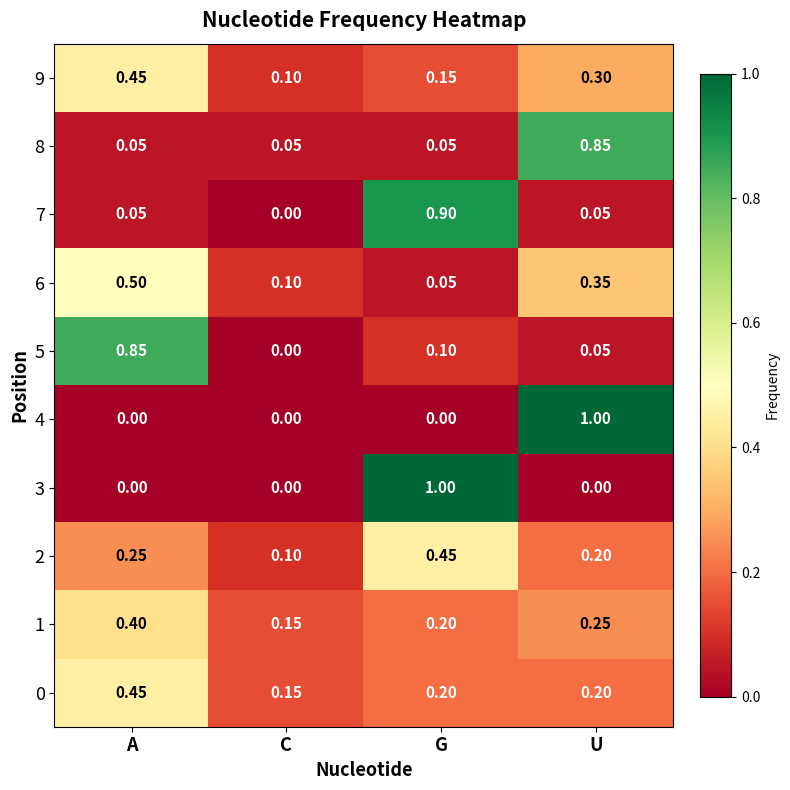

At which category is the sum across all series the highest?

U